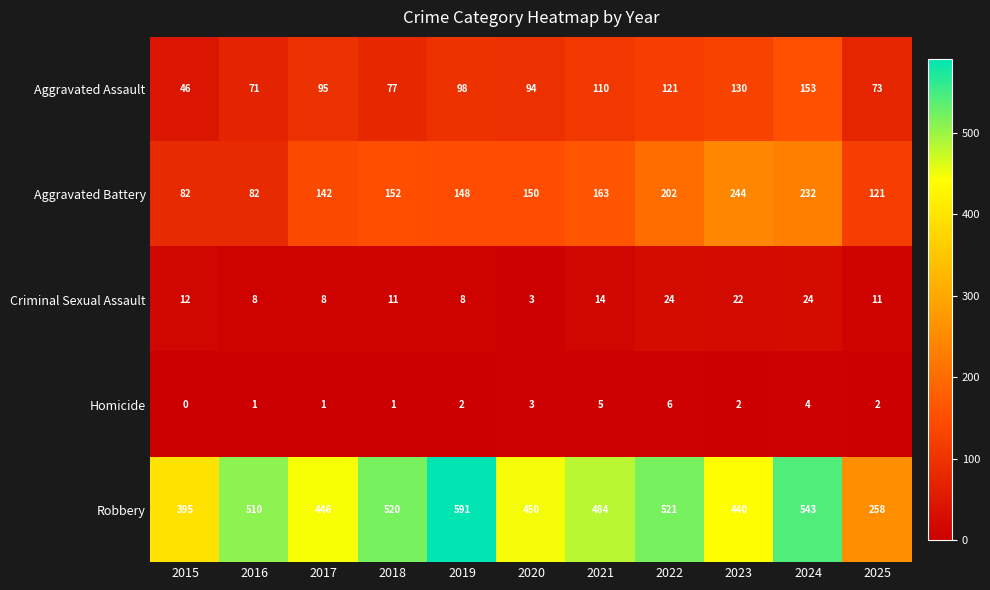

At which category does the chart reach its peak across all series?

2019